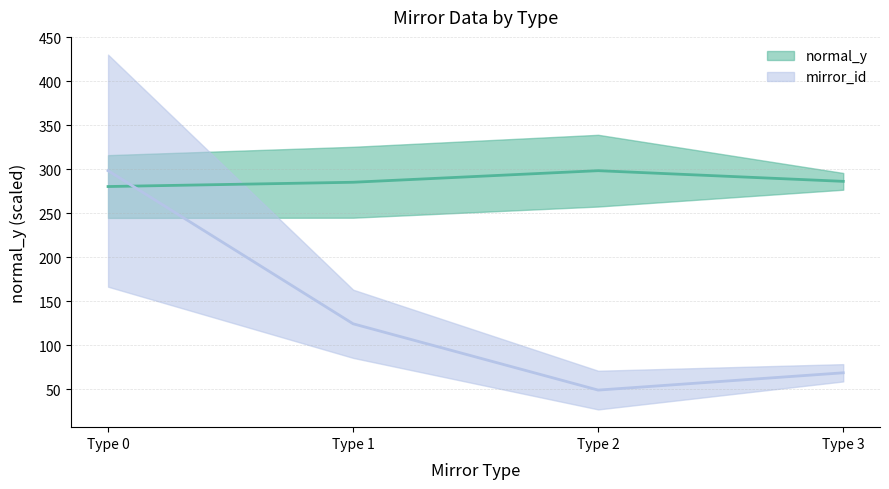

Where does the mirror_id series first go above 8?

1